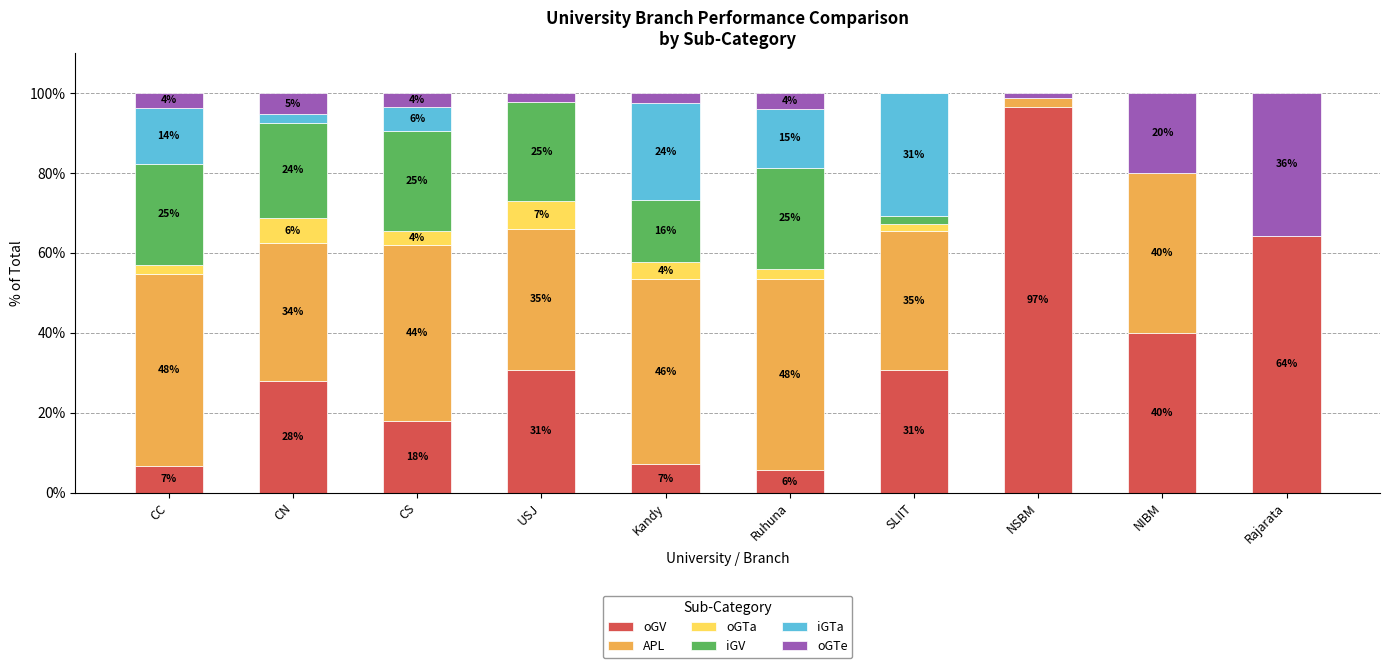

The value of oGV at CN is 19.2. True or false?

False